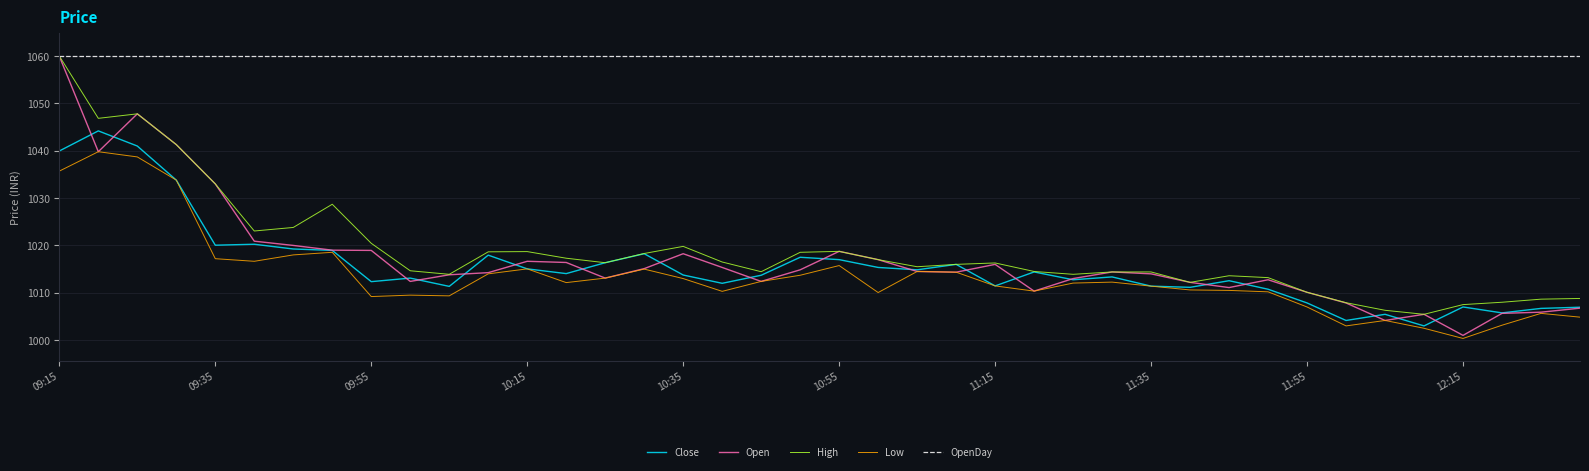

Which series has the largest total across all categories?

OpenDay